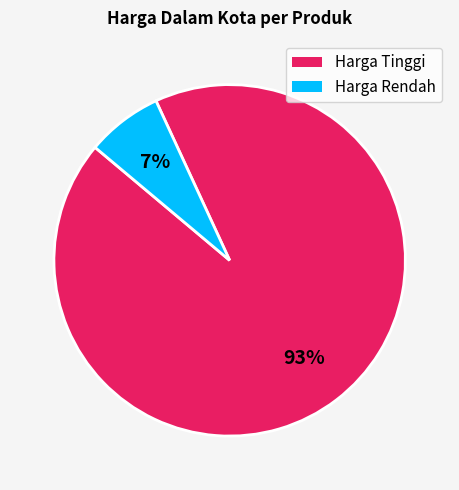

Which slice represents more than half of the pie?

Harga Tinggi